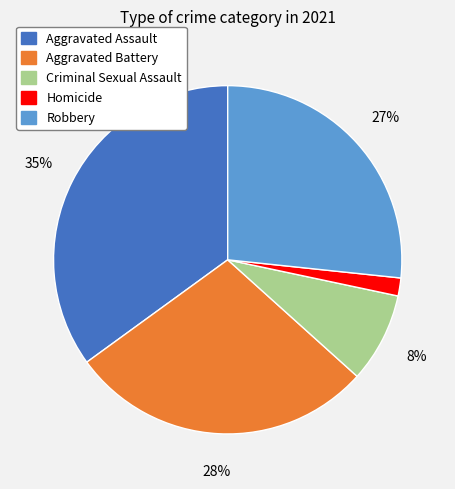

Which category has the biggest portion of the pie?

Aggravated Assault